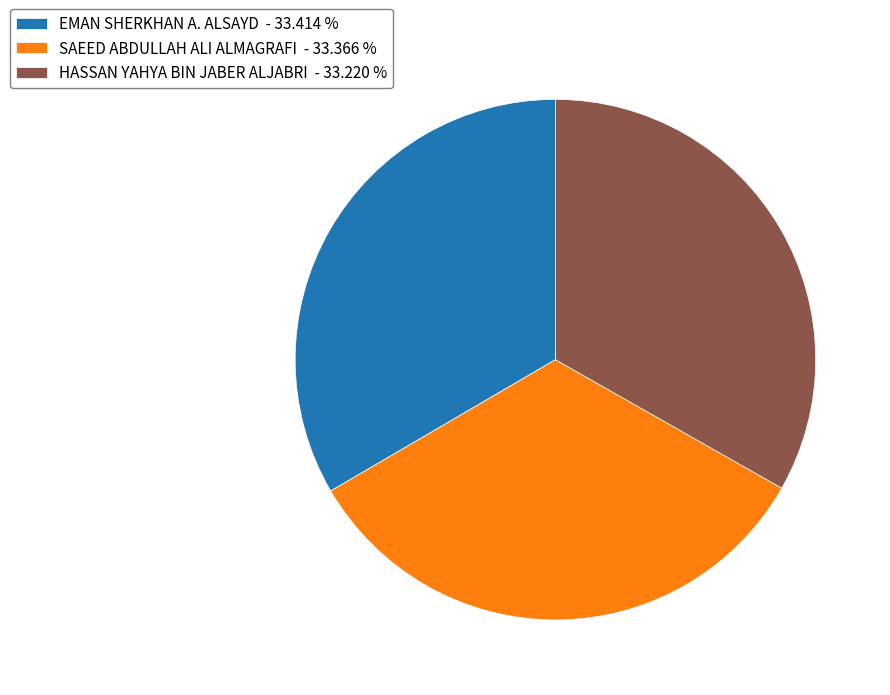

Combined, do HASSAN YAHYA BIN JABER ALJABRI - 33.220 % and EMAN SHERKHAN A. ALSAYD - 33.414 % account for over 50%?

Yes